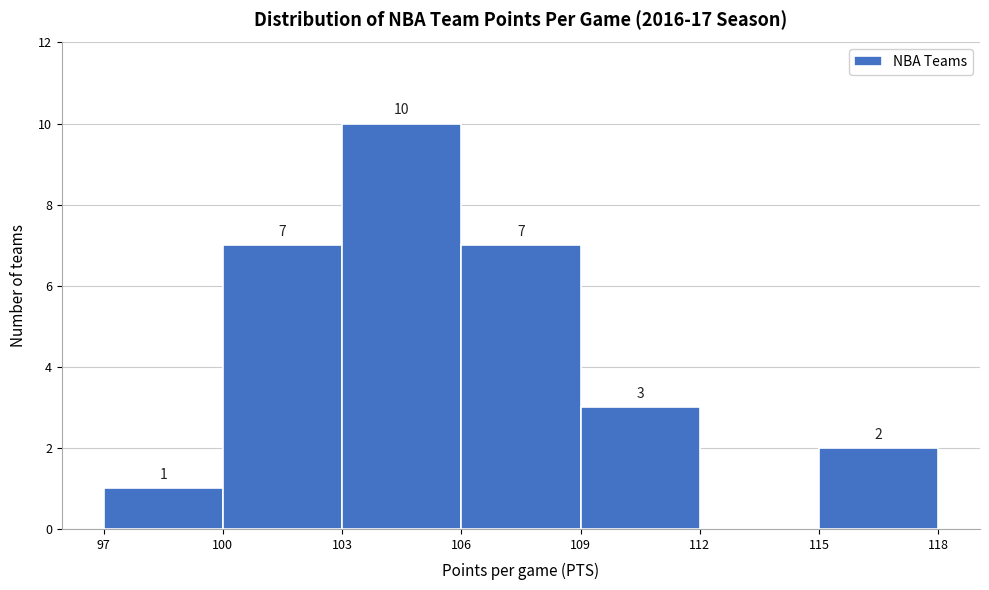

Which range on the x-axis has the tallest bar?

103 to 106